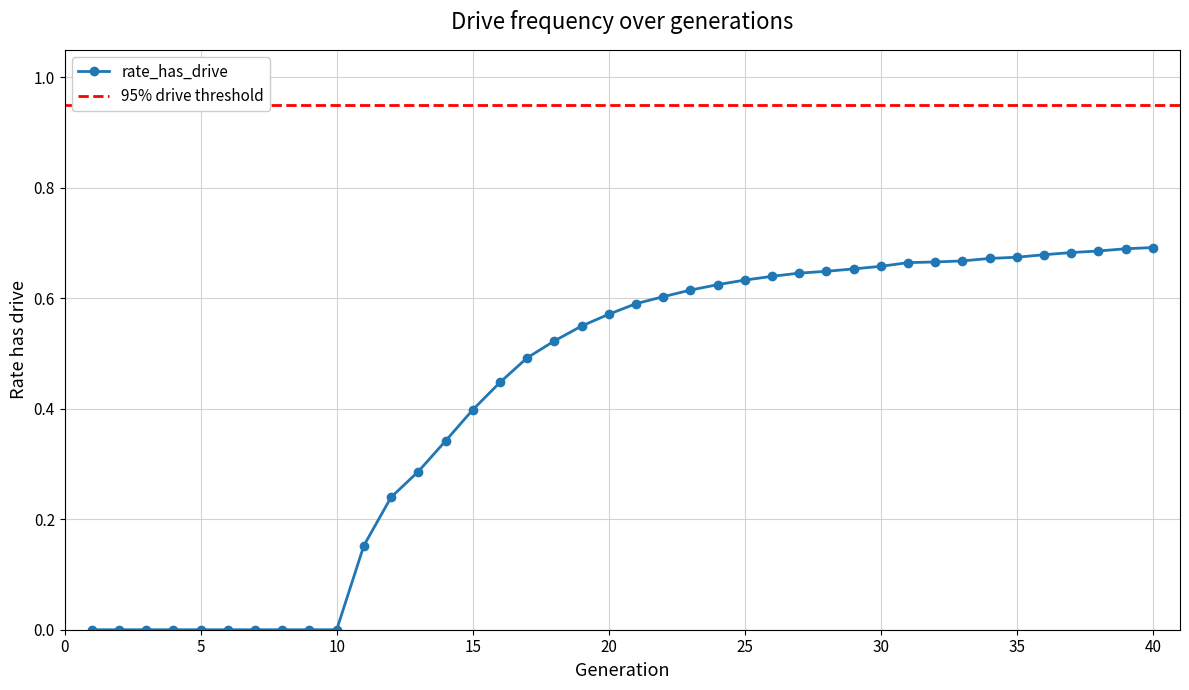

Rank the categories by value from lowest to highest.

1, 2, 3, 4, 5, 6, 7, 8, 9, 10, 11, 12, 13, 14, 15, 16, 17, 18, 19, 20, 21, 22, 23, 24, 25, 26, 27, 28, 29, 30, 31, 32, 33, 34, 35, 36, 37, 38, 39, 40